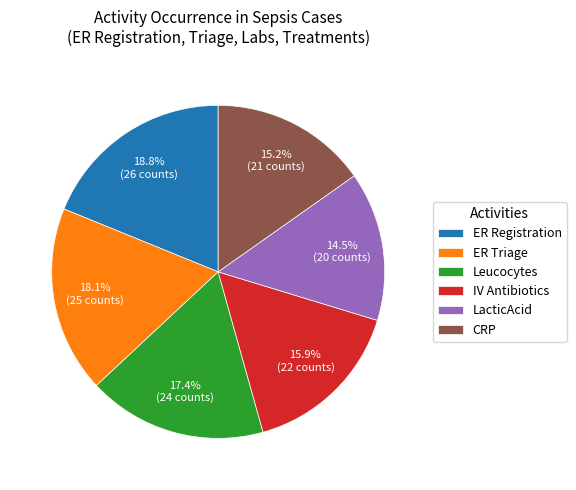

How many segments does this pie chart have?

6